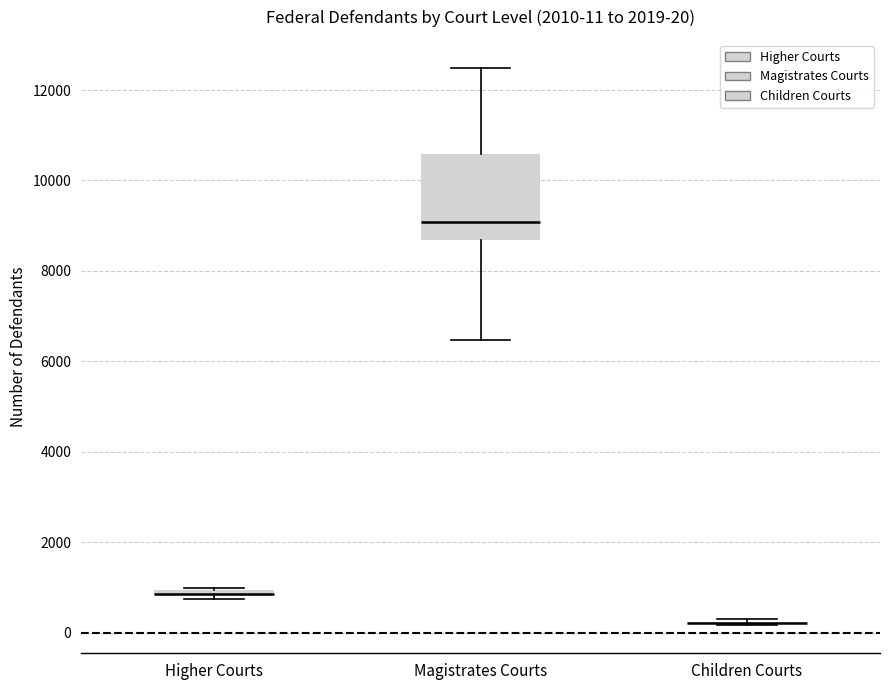

Which box is the tallest, from its lower edge to its upper edge?

Magistrates Courts